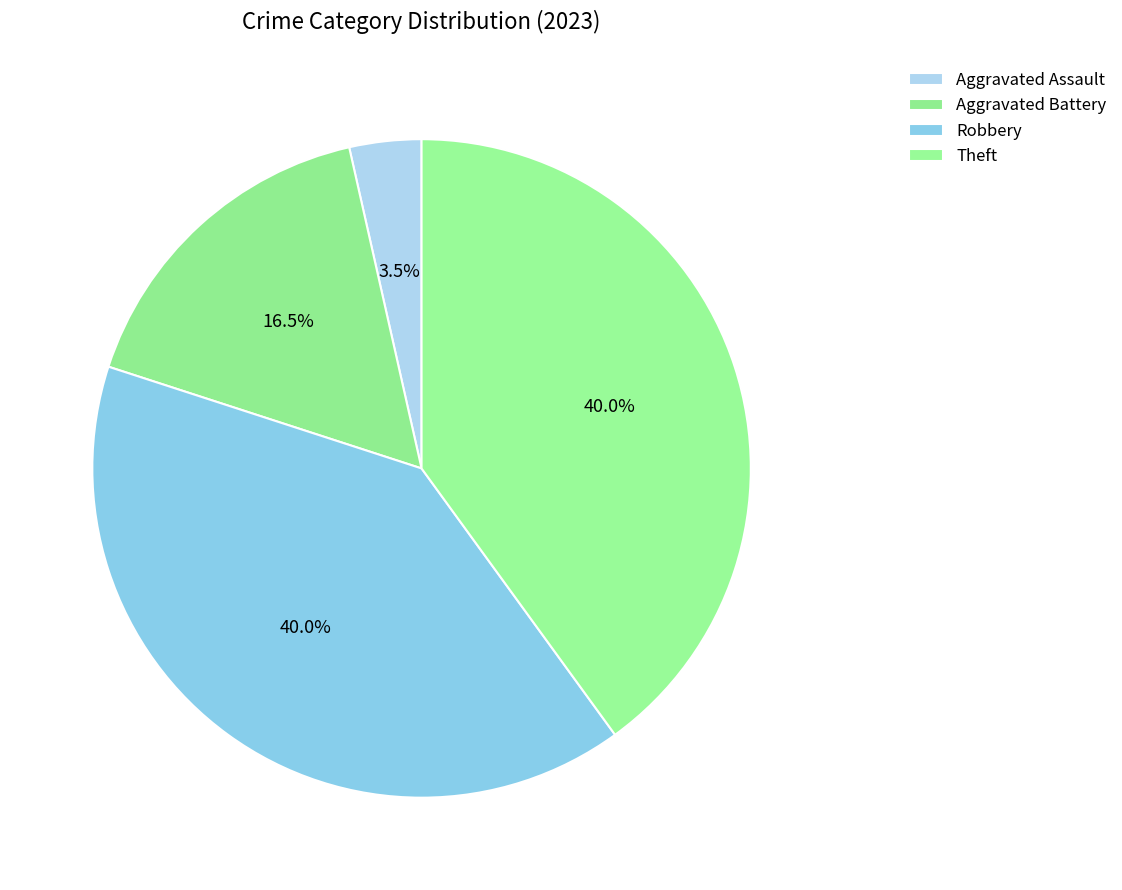

What is the largest slice in the pie chart?

Robbery